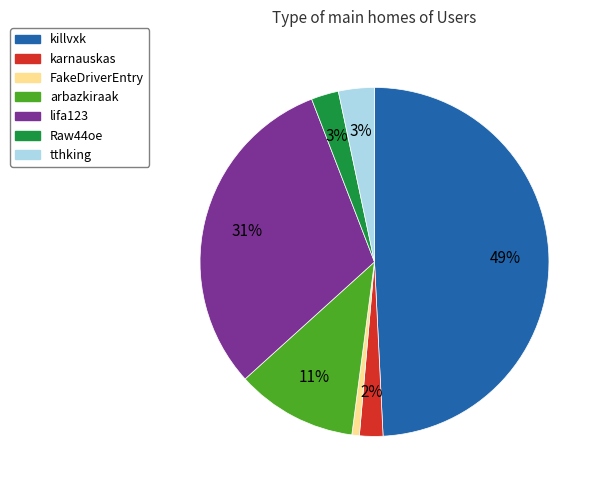

Is there any slice that represents more than half of the pie?

No